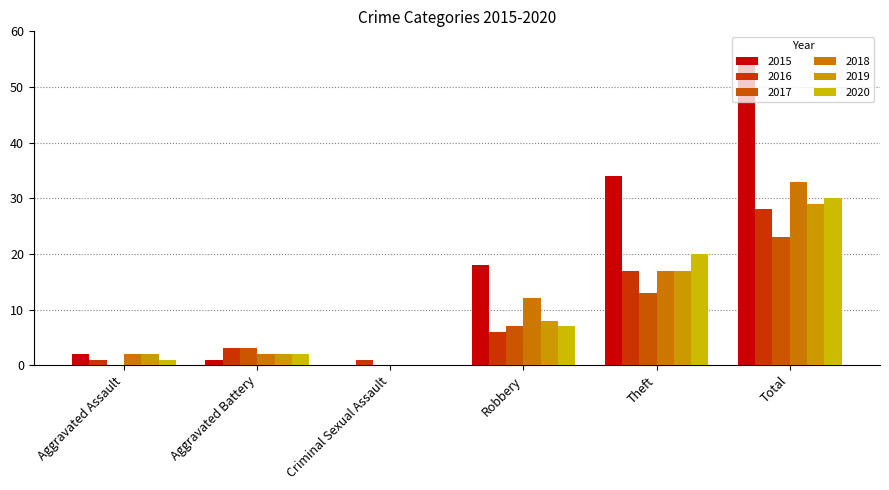

How many values in 2020 are above zero?

5